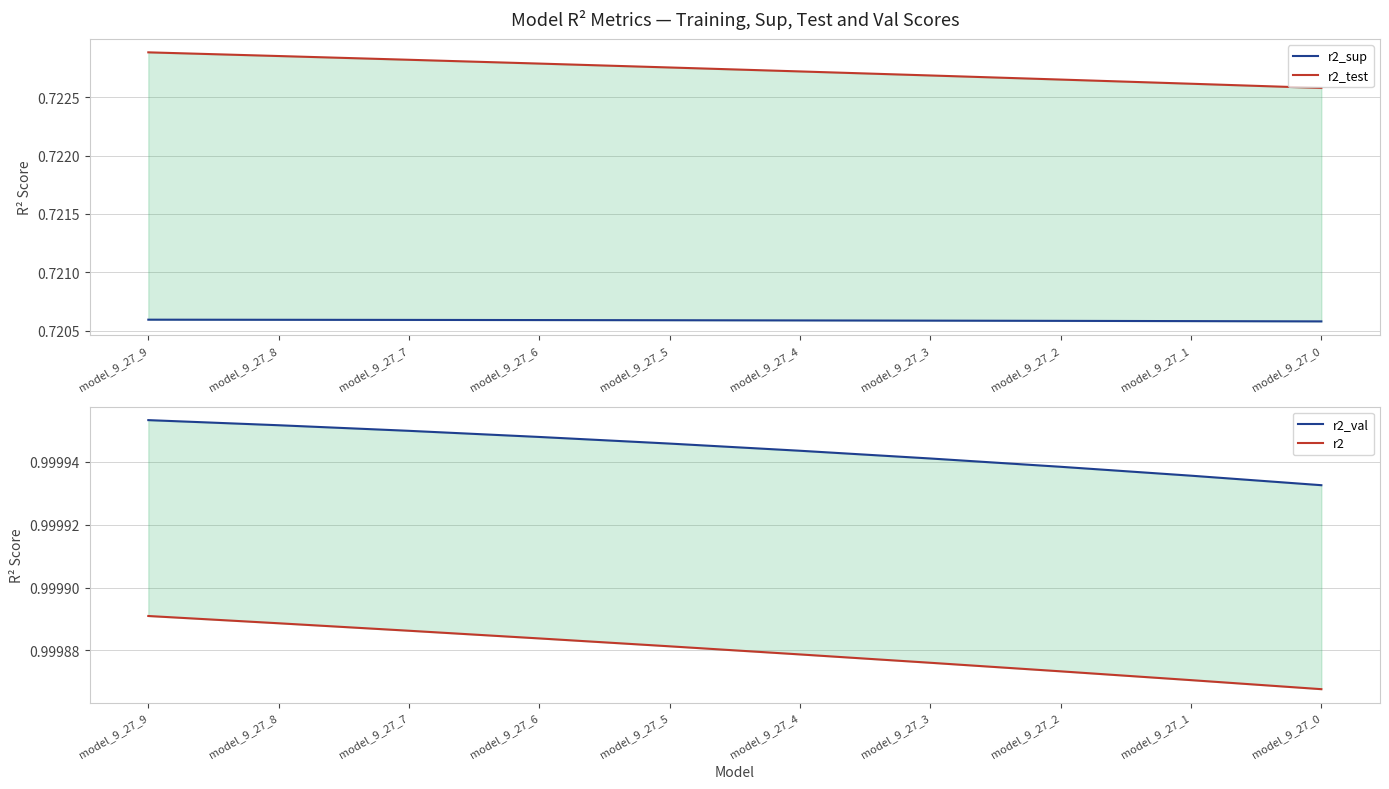

What are all the series names shown in the legend?

r2_sup, r2_test, r2_val, r2